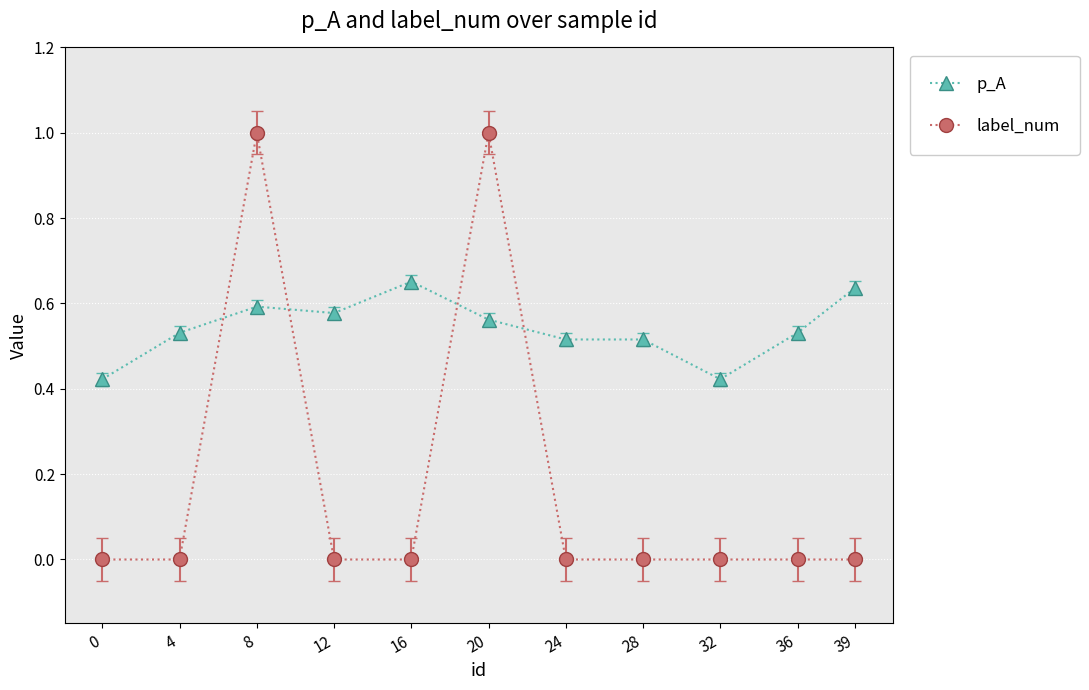

Which series changed the most between 8 and 24?

label_num